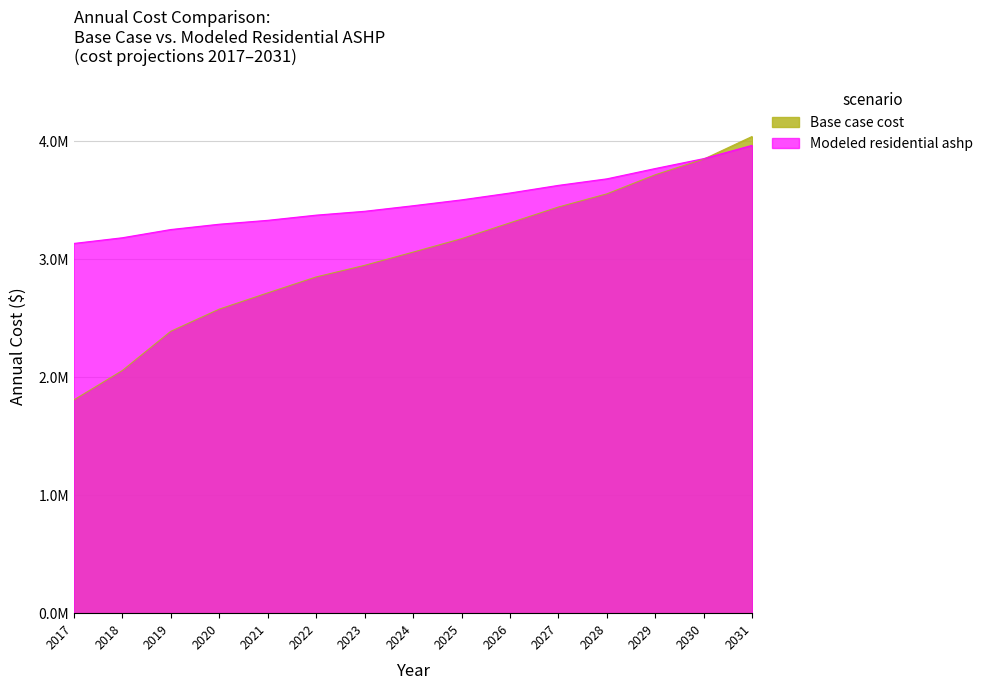

Which series ends up on top after the final intersection of Base case cost and Modeled residential ashp?

Base case cost